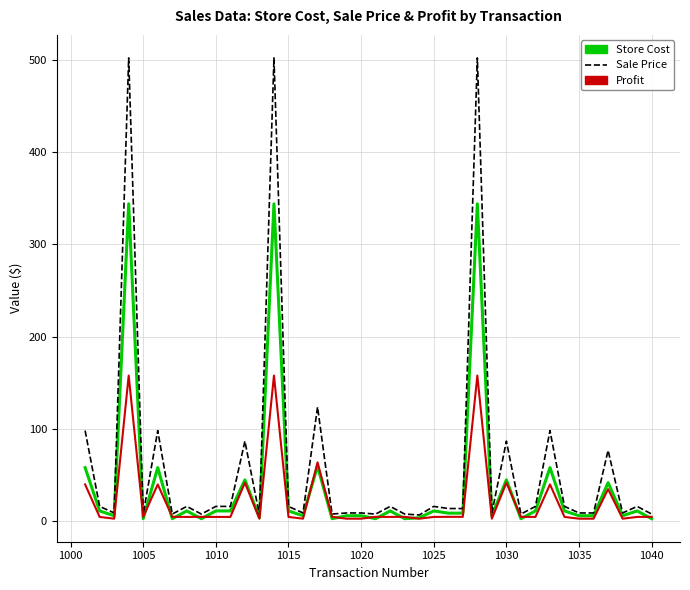

Which series has the largest range (max minus min)?

Sale Price